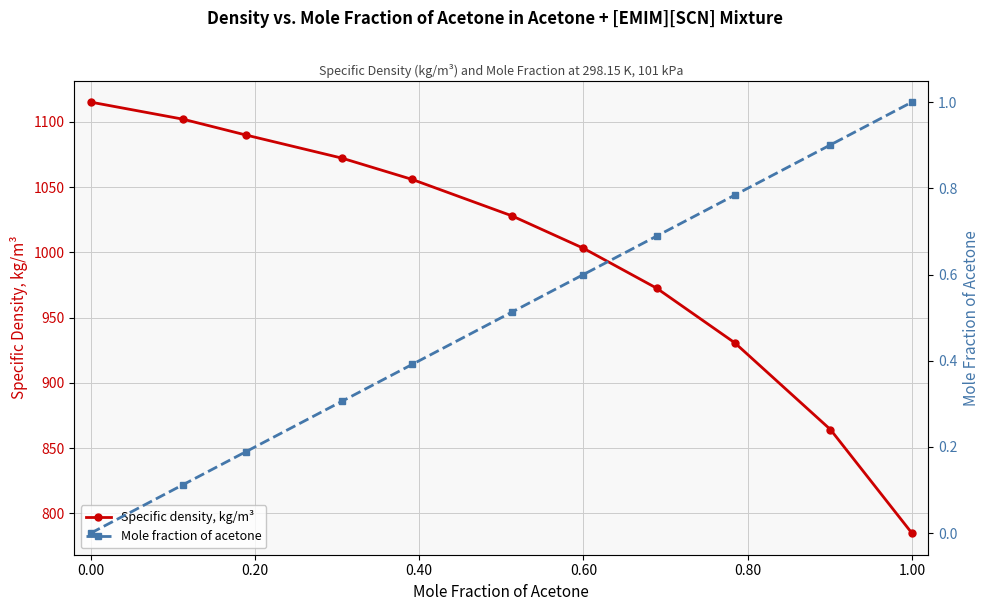

True or false: Mole fraction of acetone and Specific density, kg/m³ intersect in this chart.

False